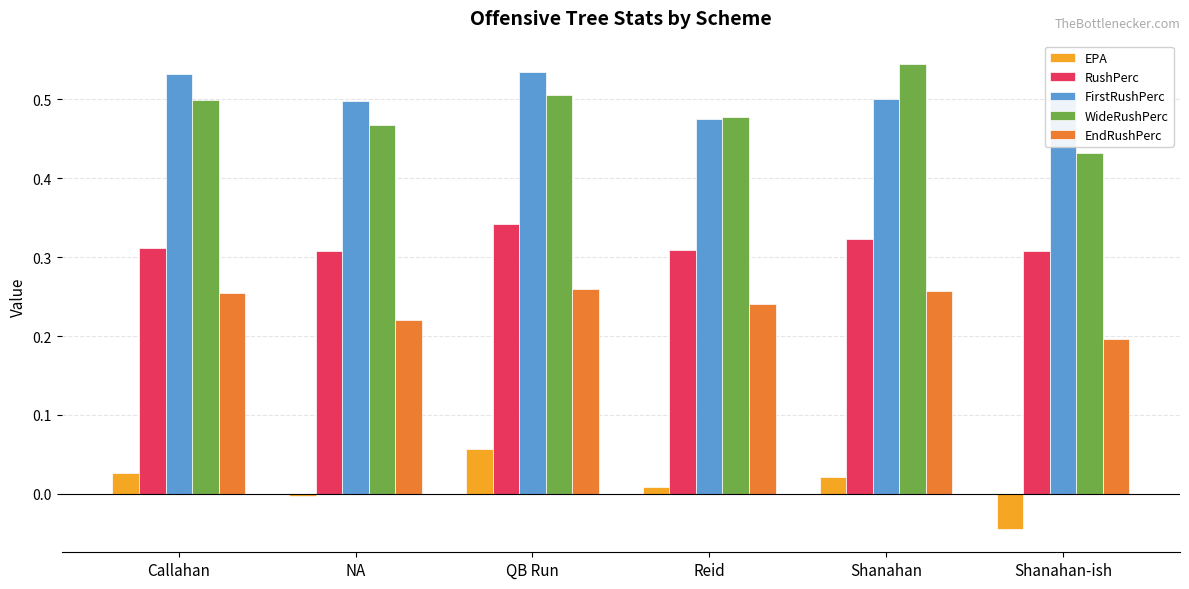

What is the total value across all series at Reid?

1.5